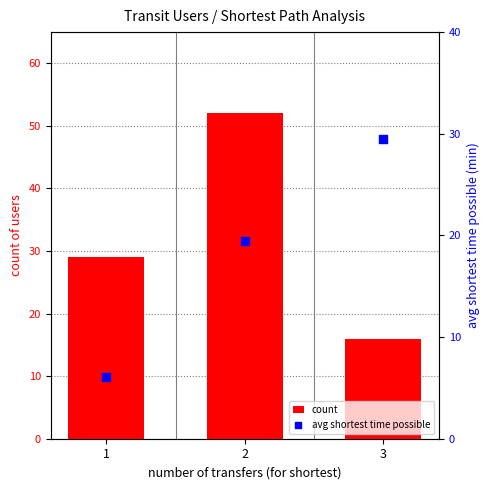

Which series has the widest spread of Y values?

count